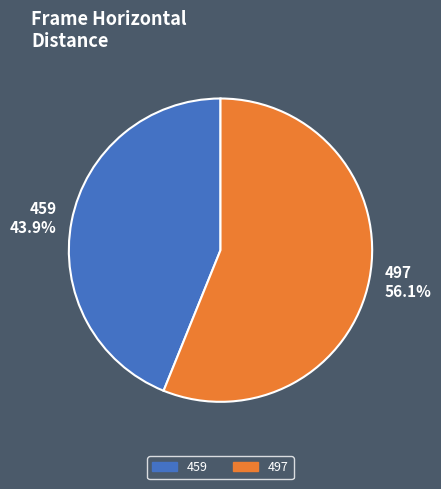

What is the ratio of the value at 497 to the value at 459?

1.3